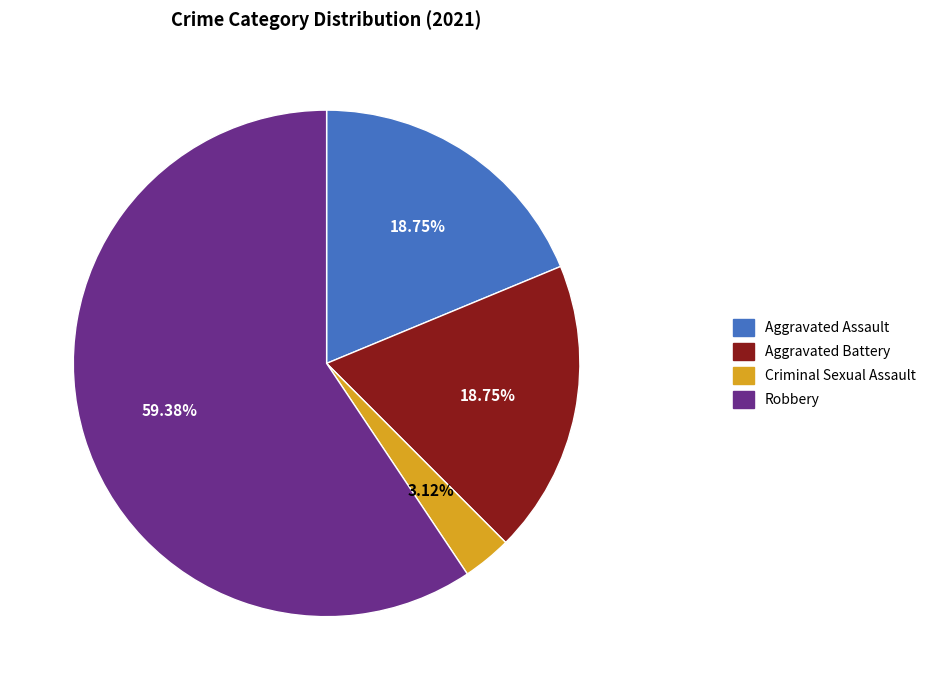

Is there a majority slice in this chart?

Yes